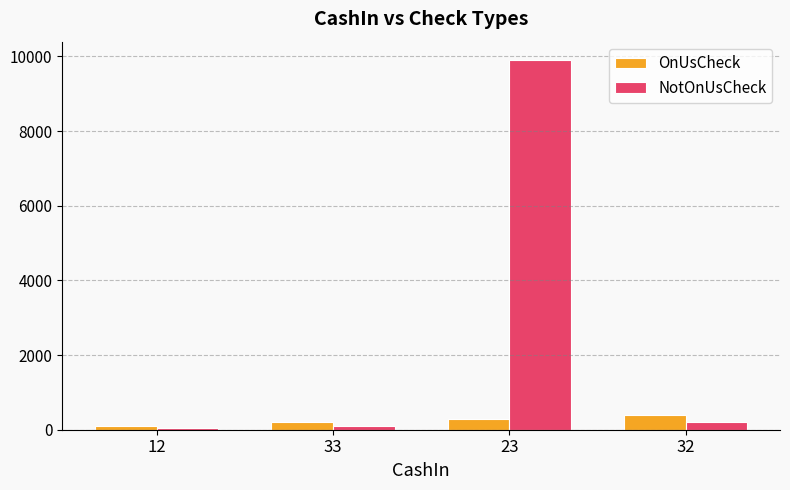

Which series changed the most between 23 and 32?

NotOnUsCheck